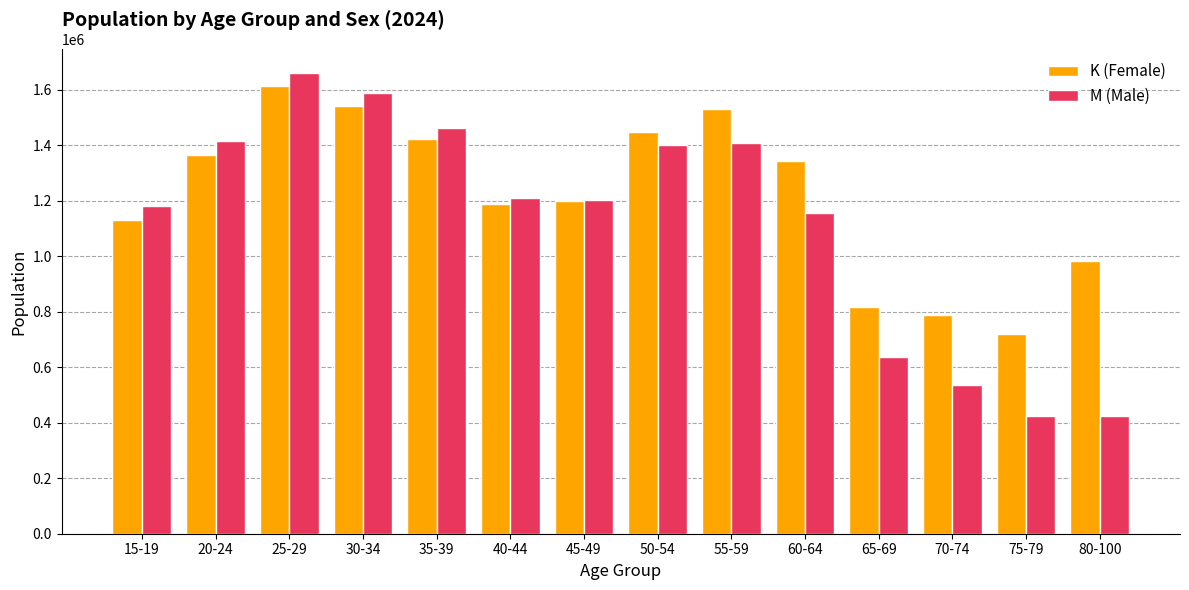

What is the smallest value displayed?

423655.4